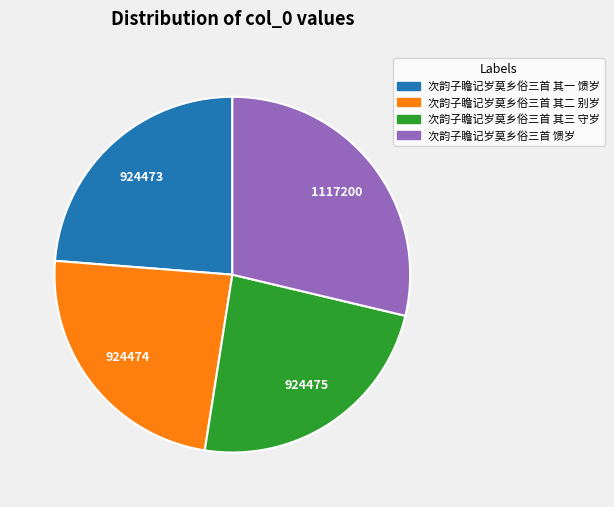

True or false: 次韵子瞻记岁莫乡俗三首 馈岁 accounts for 29% of the total.

True